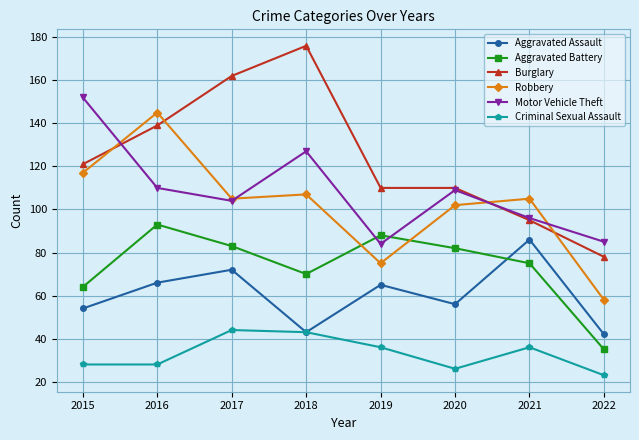

What are all the series names shown in the legend?

Aggravated Assault, Aggravated Battery, Burglary, Robbery, Motor Vehicle Theft, Criminal Sexual Assault